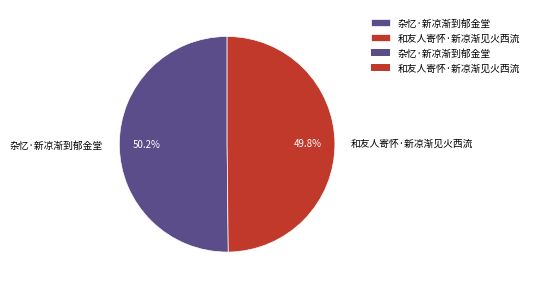

To the nearest percent, what is the average slice percentage?

50%